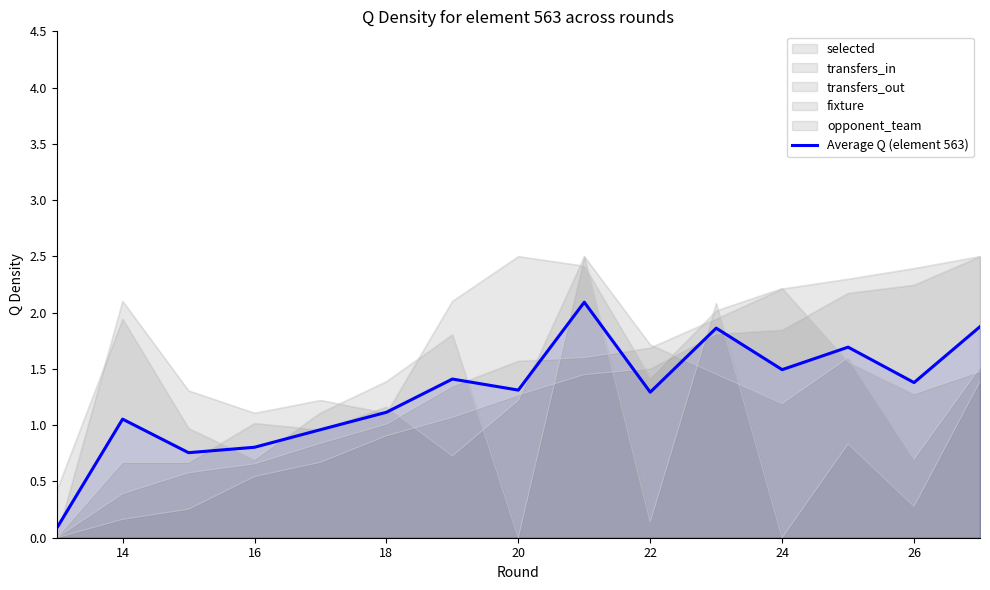

Does the chart have visible grid lines?

No